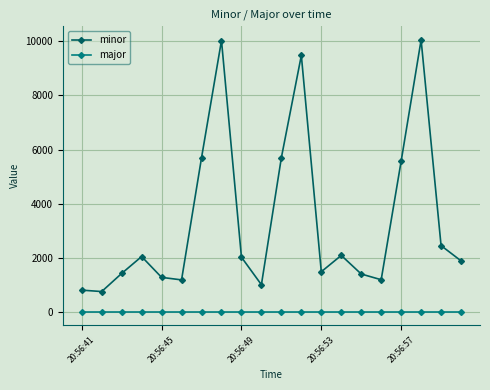

True or false: minor and major intersect in this chart.

False